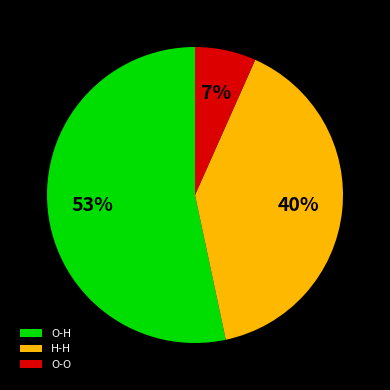

Rank the categories by value from highest to lowest.

O-H, H-H, O-O